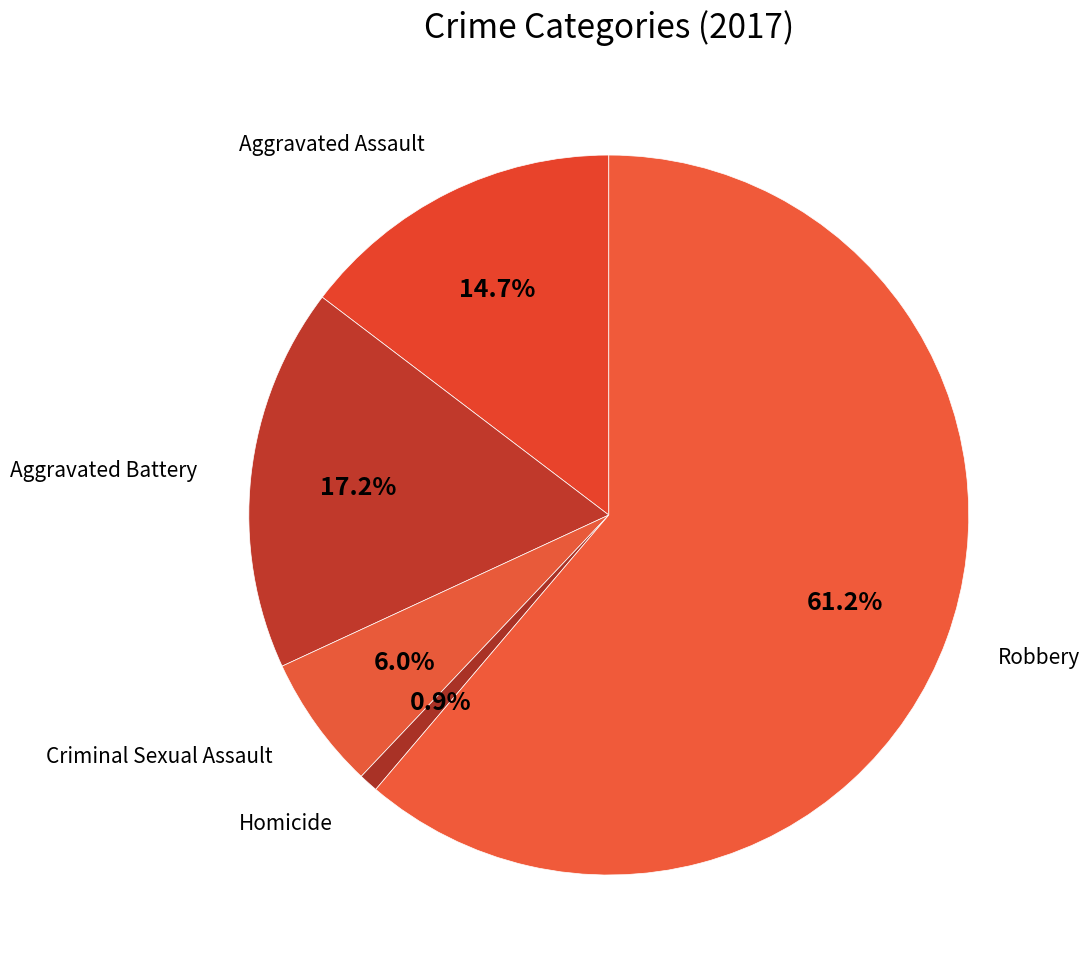

How many slices are in this pie chart?

5